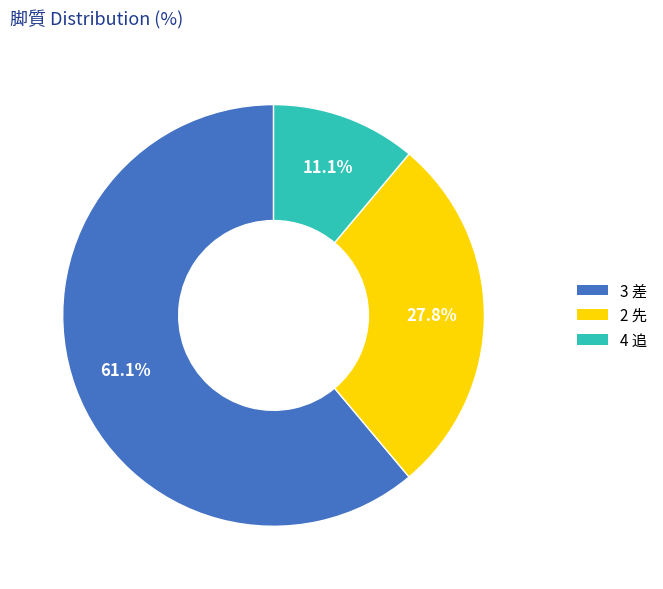

Which category has the biggest portion of the pie?

3 差